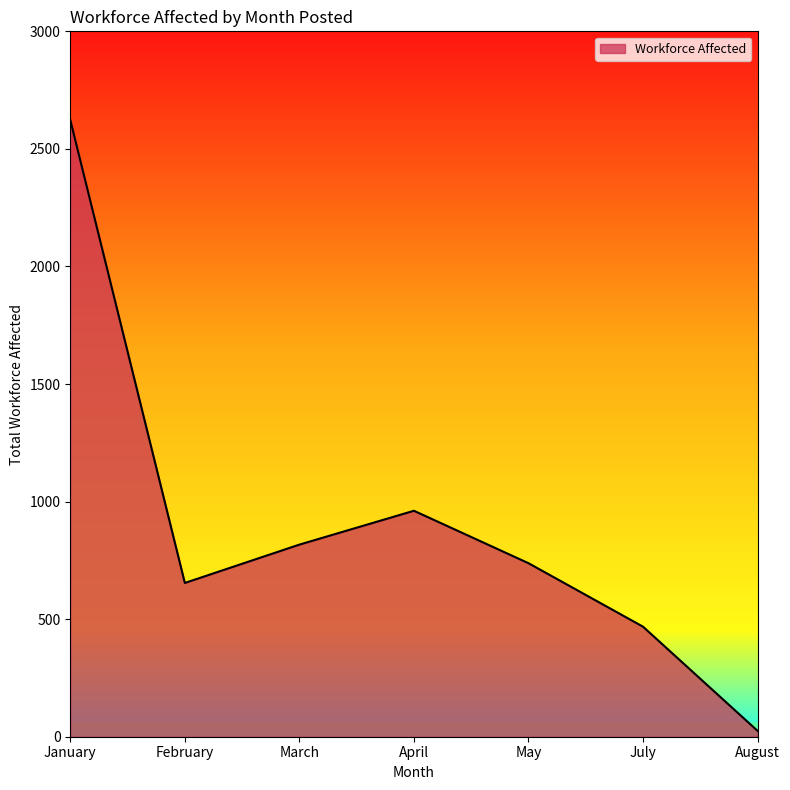

Where is the data nearest to the value 1324?

April